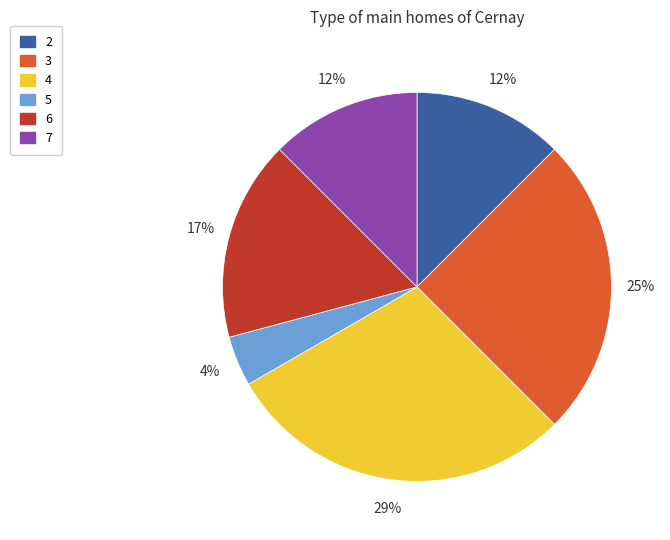

True or false: 2 accounts for 12% of the total.

True